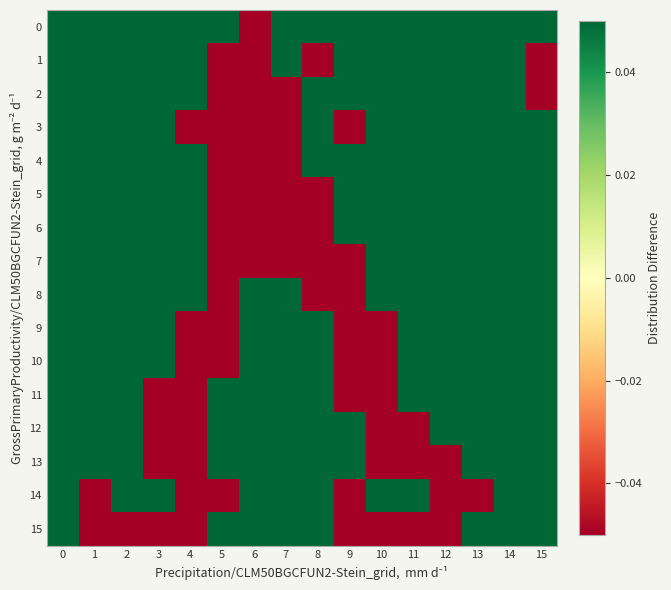

Which has a higher value, 3 or 13?

3